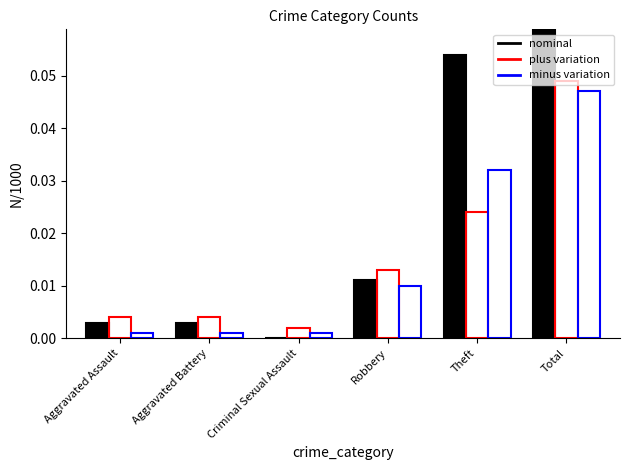

Which category has the highest value across all series?

Total